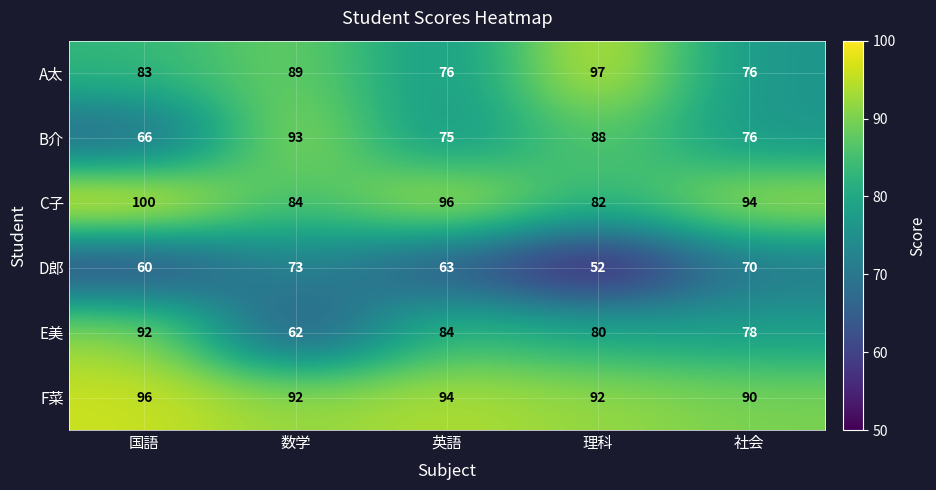

Read the E美 value at 国語, to the nearest 10.

90